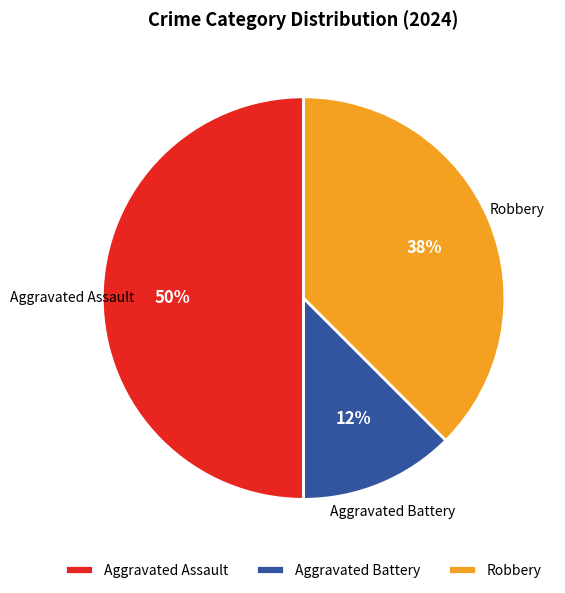

Rank the categories by value from highest to lowest.

Aggravated Assault, Robbery, Aggravated Battery